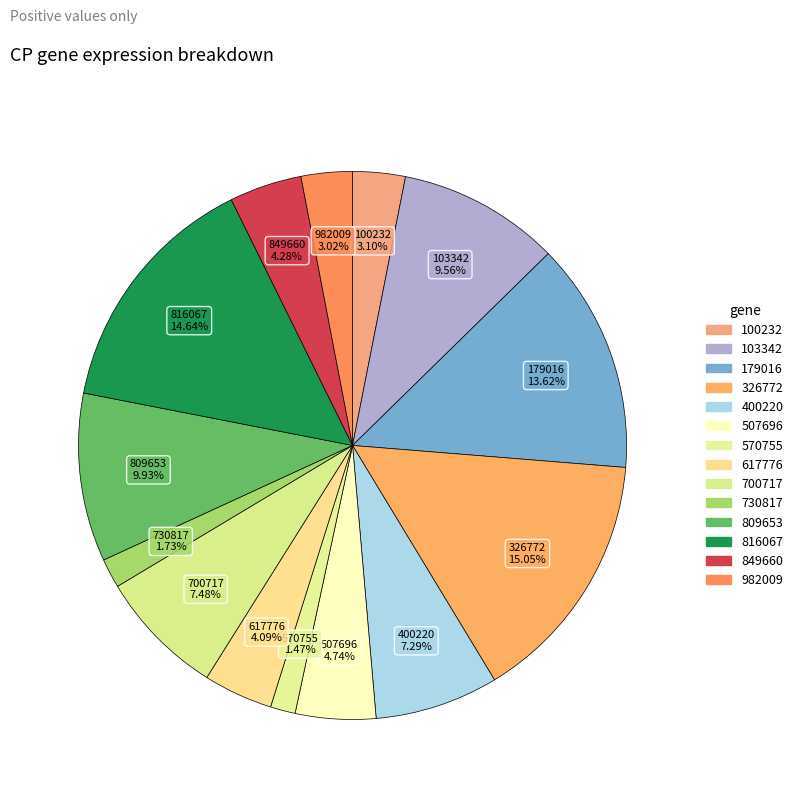

What is the largest slice in the pie chart?

326772